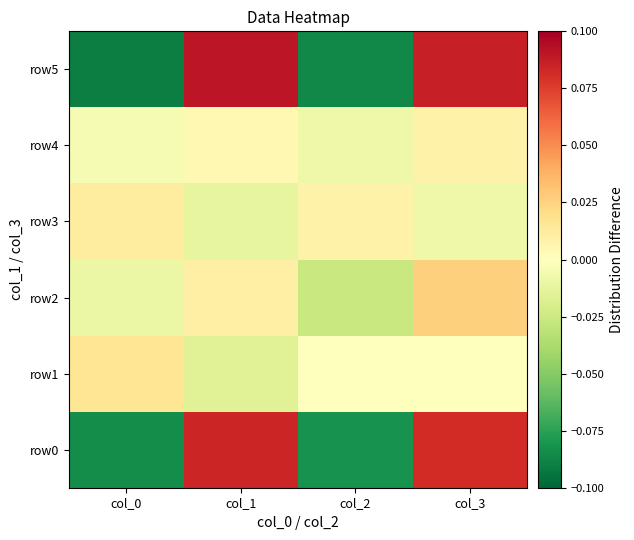

Reading right to left, transcribe all the data shown in this chart.

row0: col_3=0.1	col_2=-0.1	col_1=0.1	col_0=-0.1
row1: col_3=0.0	col_2=0.0	col_1=-0.0	col_0=0.0
row2: col_3=0.0	col_2=-0.0	col_1=0.0	col_0=-0.0
row3: col_3=-0.0	col_2=0.0	col_1=-0.0	col_0=0.0
row4: col_3=0.0	col_2=-0.0	col_1=0.0	col_0=-0.0
row5: col_3=0.1	col_2=-0.1	col_1=0.1	col_0=-0.1